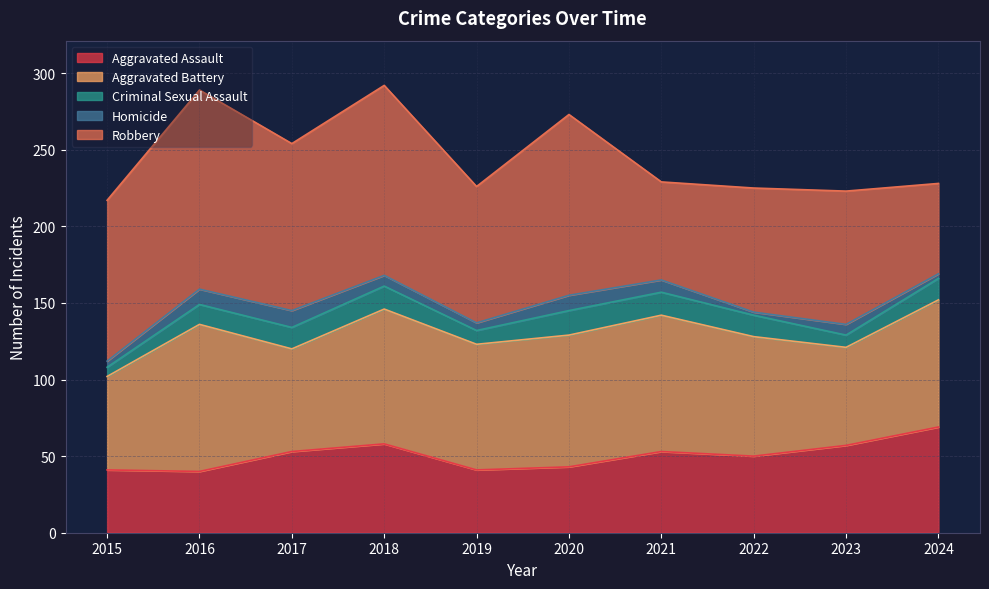

The value of Aggravated Battery at 2022 is 78. True or false?

True